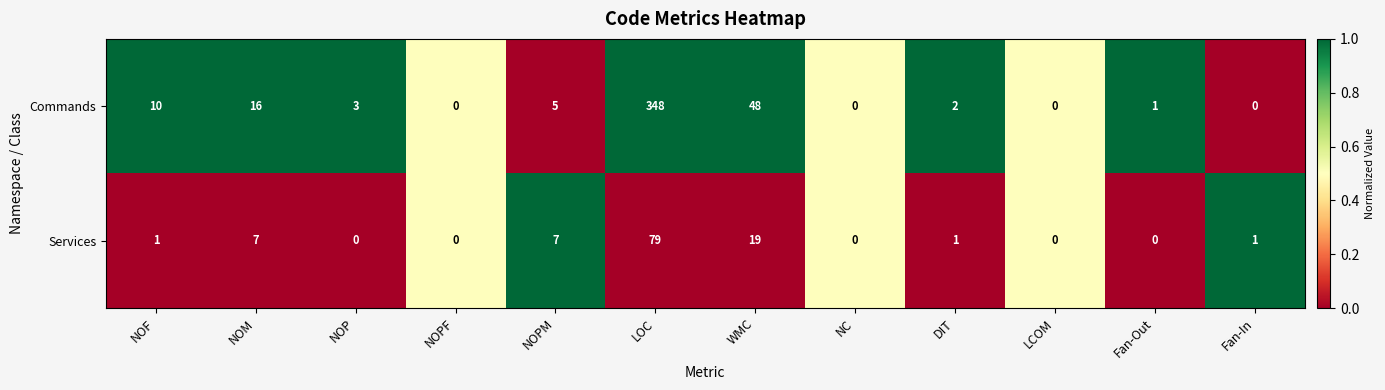

What is the maximum value shown in the chart?

348